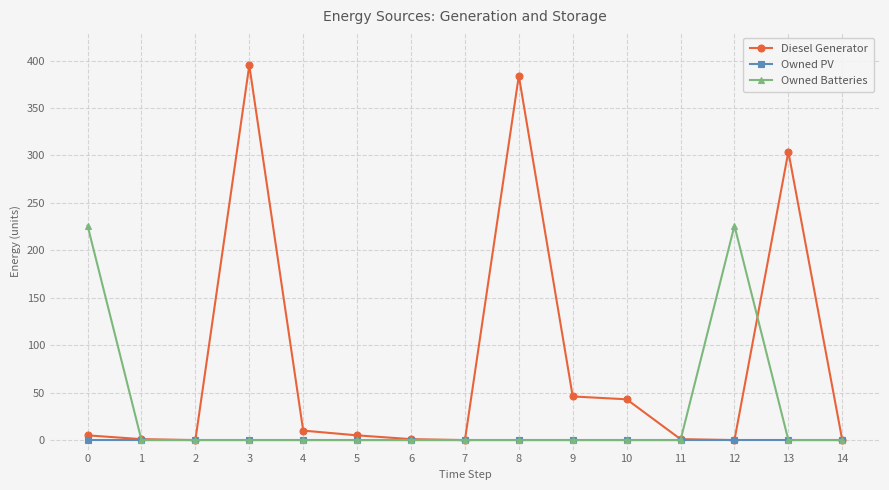

At which category is the sum across all series the highest?

3